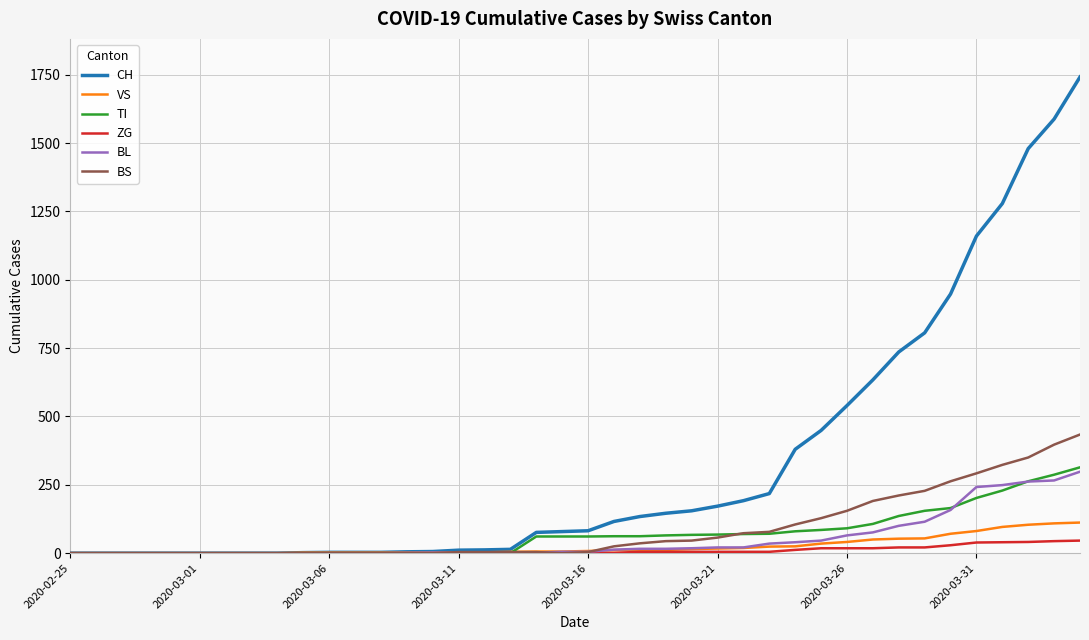

What is the greatest value displayed?

1742